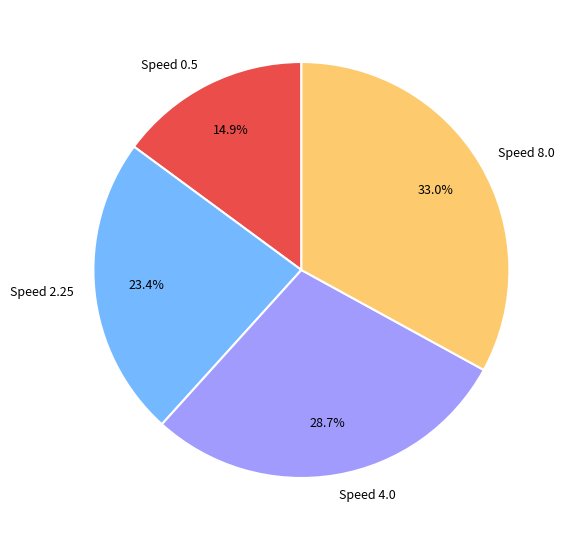

Combined, what portion of the pie is Speed 8.0 and Speed 4.0?

61.7%